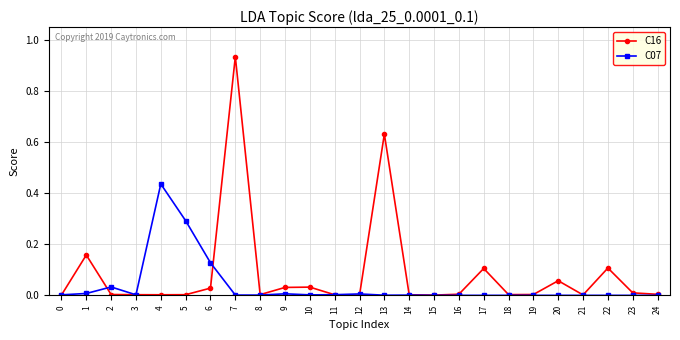

List the series in order of their peak value, highest first.

C16, C07